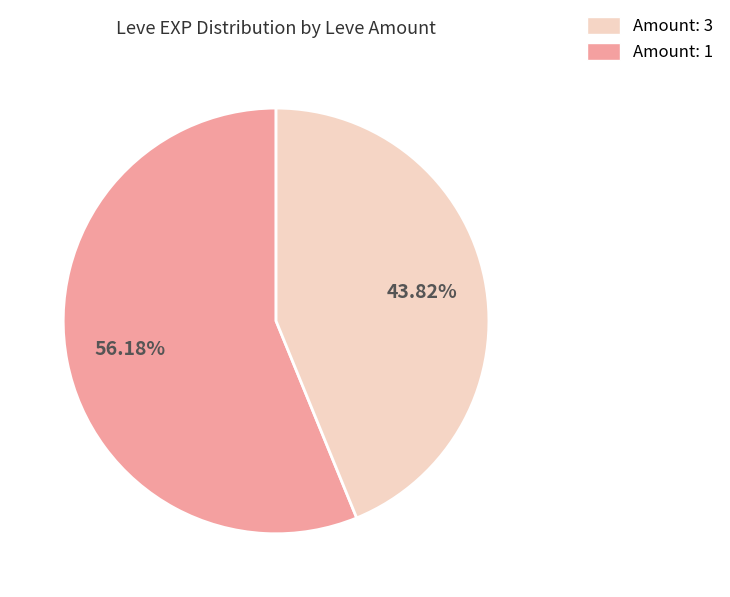

Count the number of slices in the pie.

2